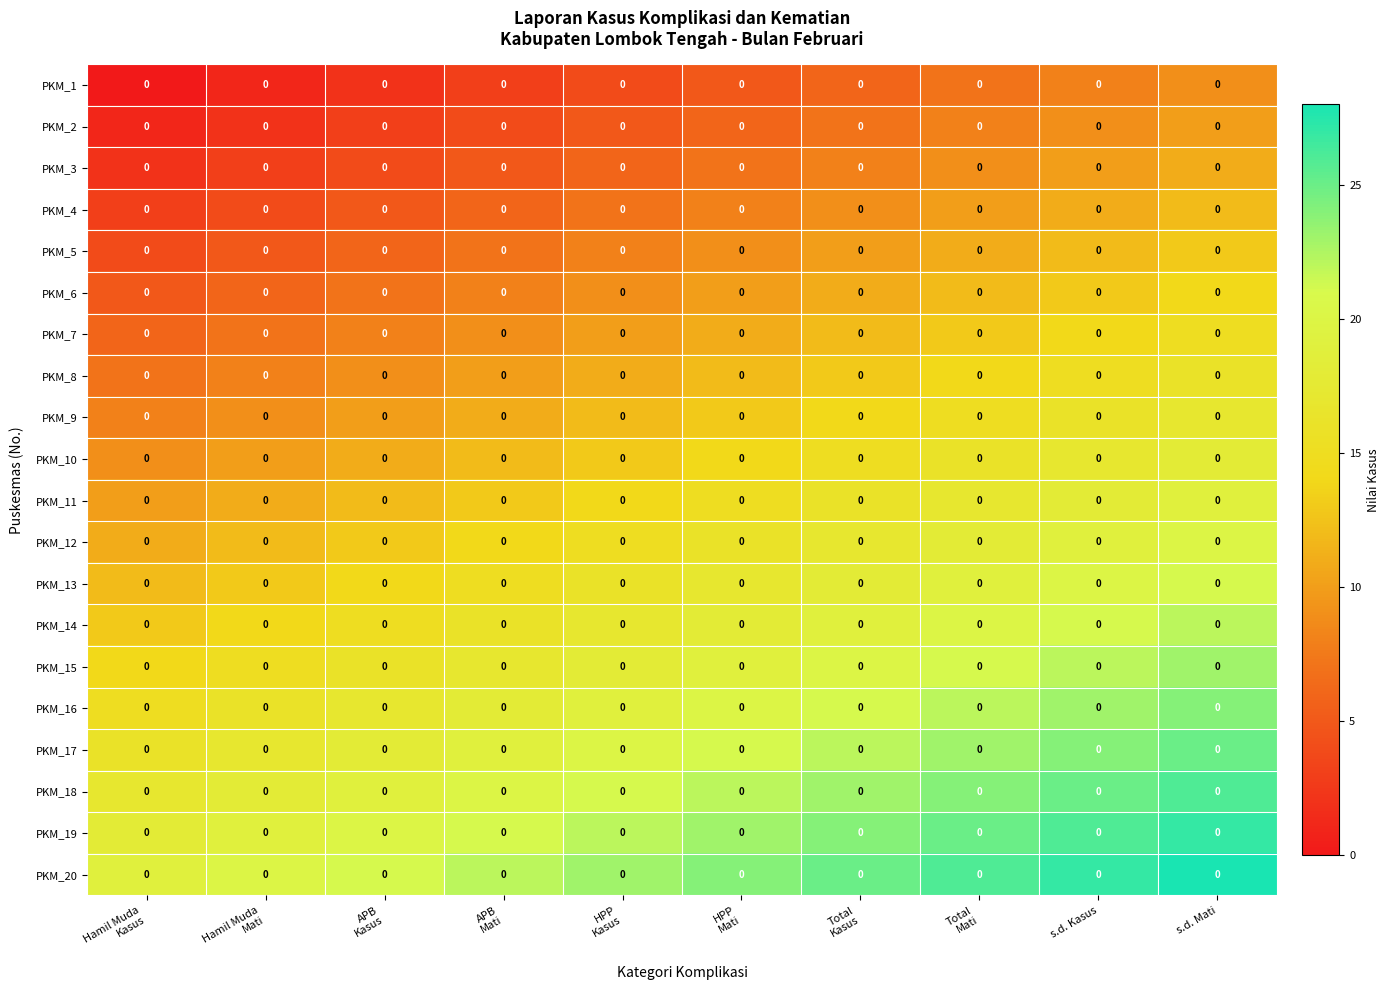

At which label does PKM_3 reach its peak?

s.d. Mati